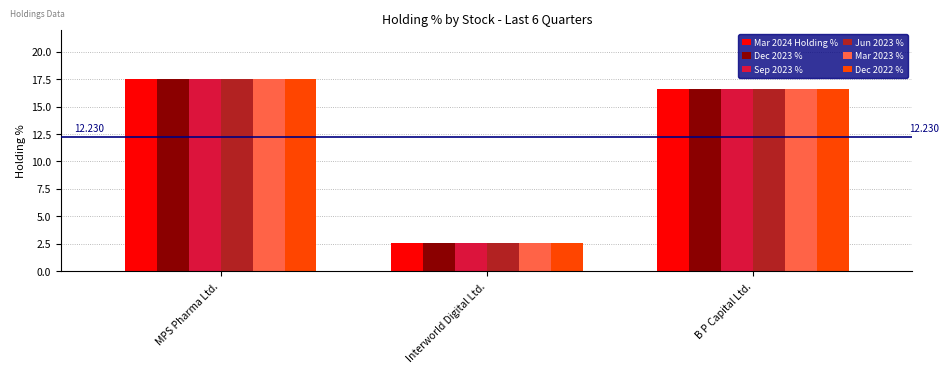

At how many categories does at least one series exceed 3?

2